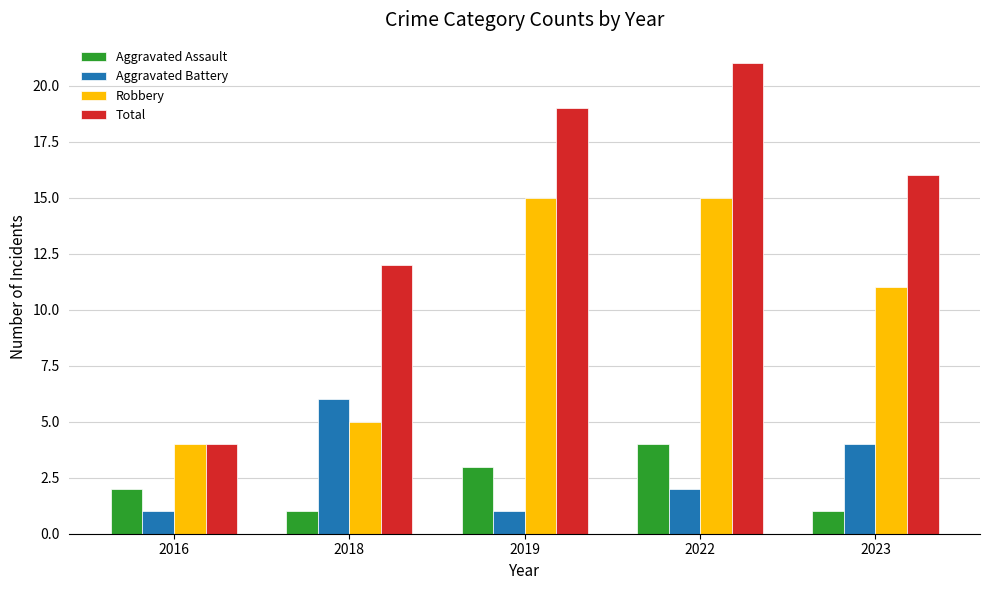

What is the difference between the maximum and minimum values in the Robbery series?

11